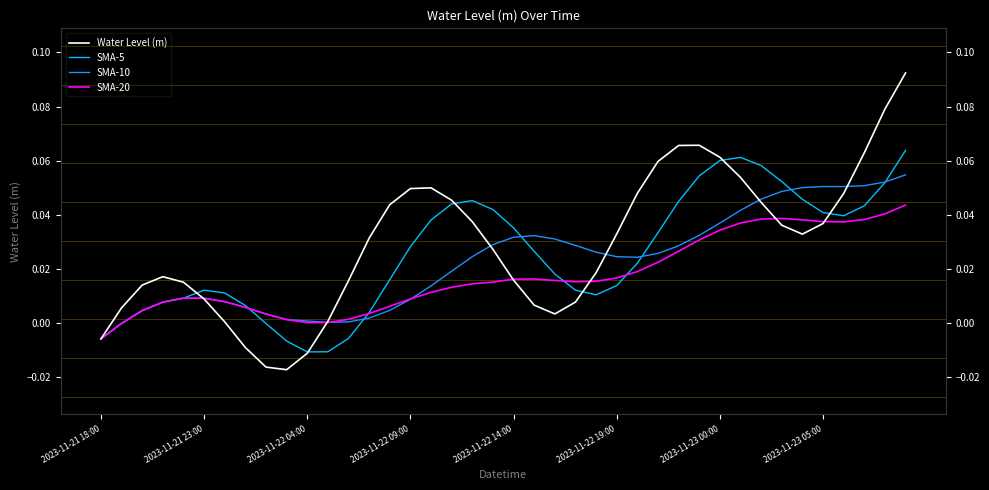

What position from the left is 2023-11-22 09:00?

4